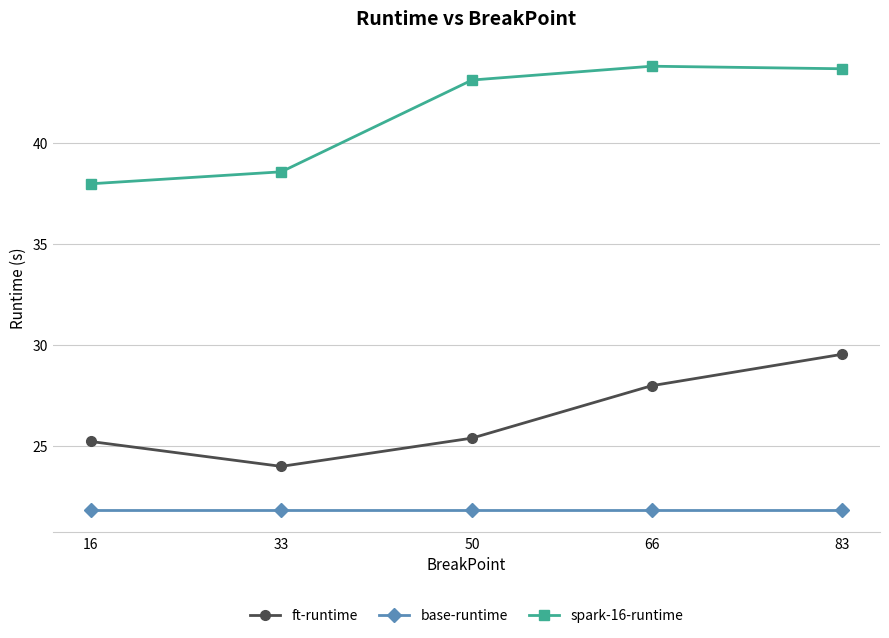

At 16, list the series in order from smallest to largest.

base-runtime, ft-runtime, spark-16-runtime